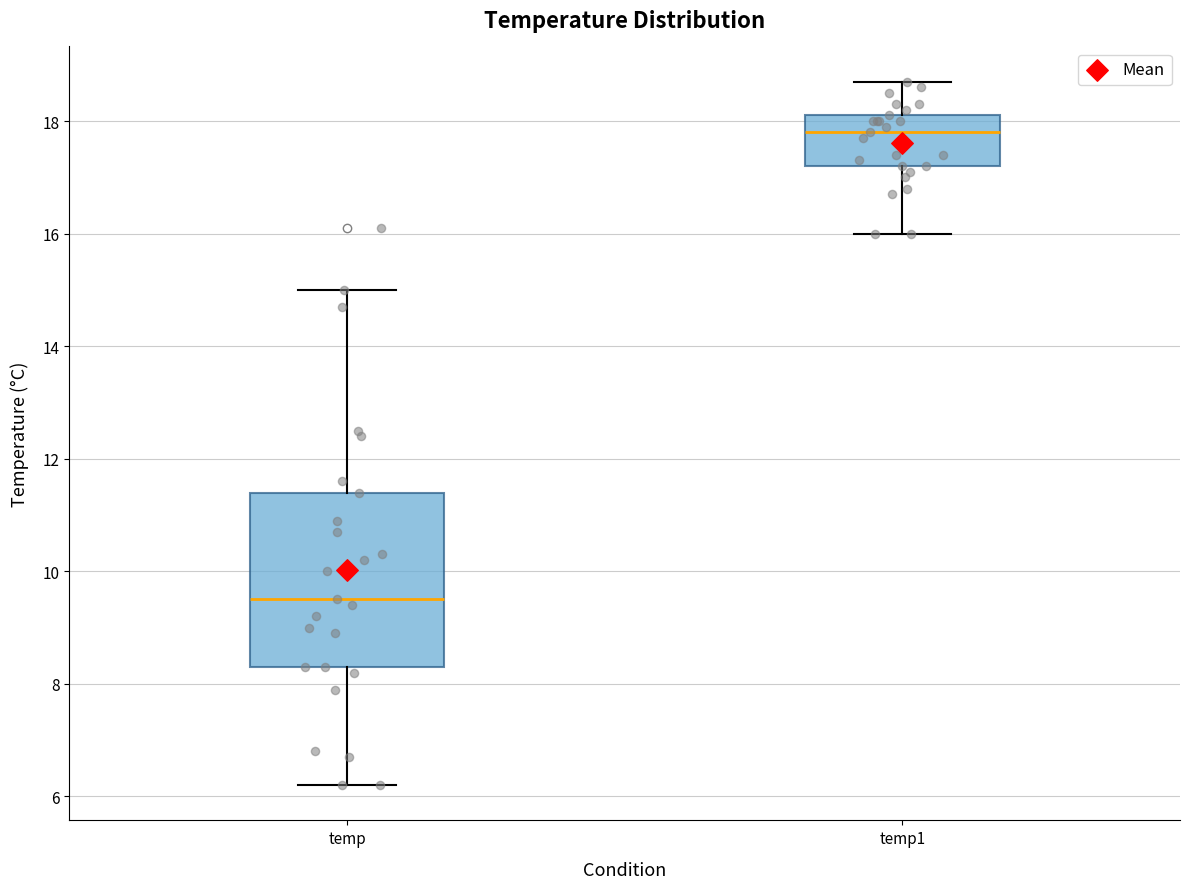

Comparing the boxes themselves (not the whiskers), which one is the tallest?

temp